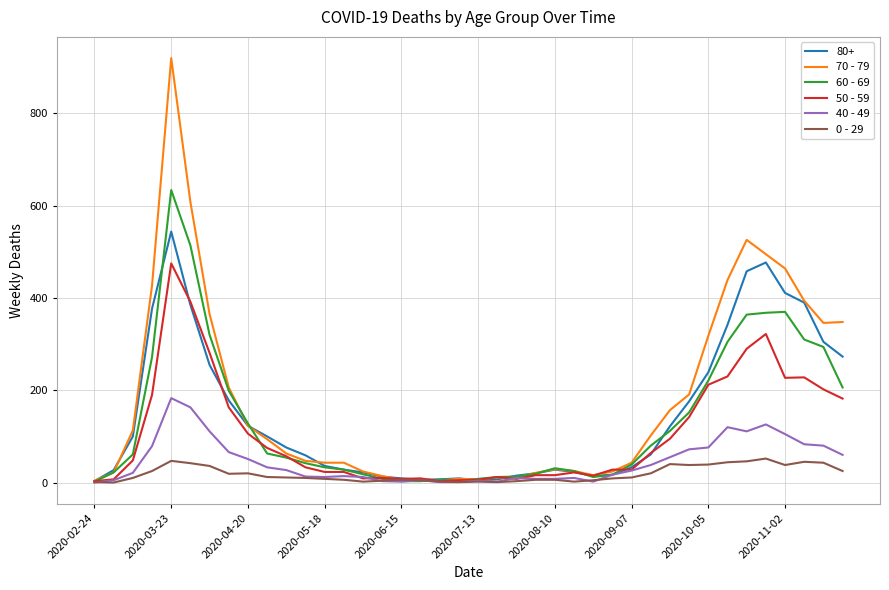

Which series has the widest spread of values?

70 - 79